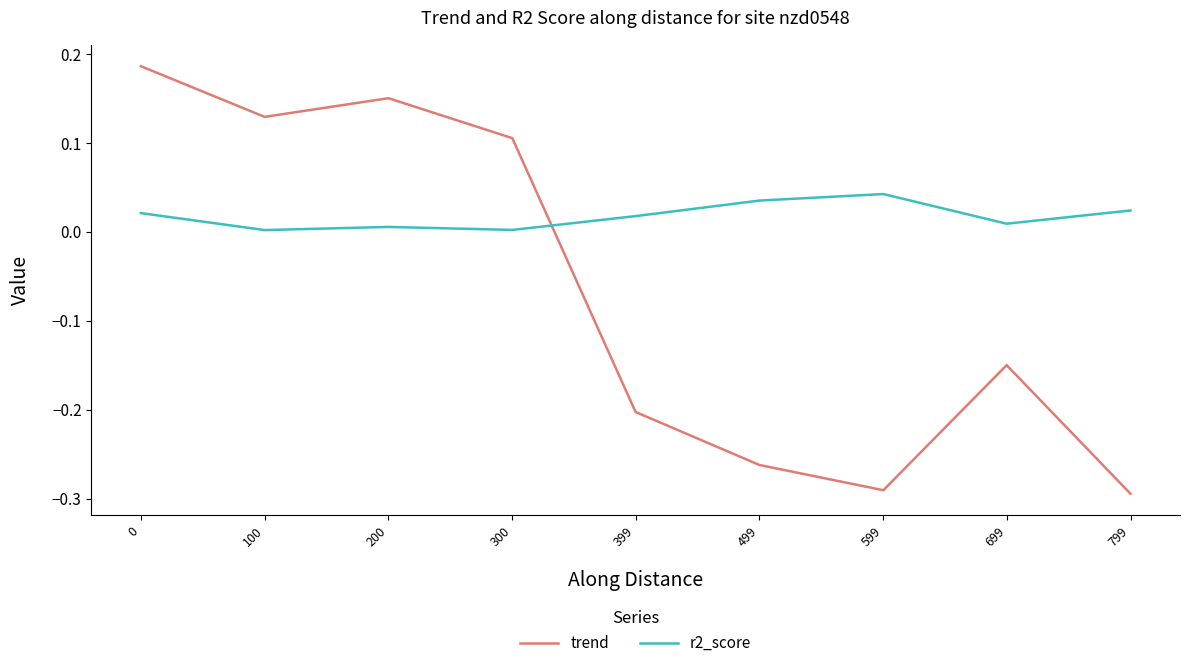

Is it true that r2_score equals 0.0 at 0?

True